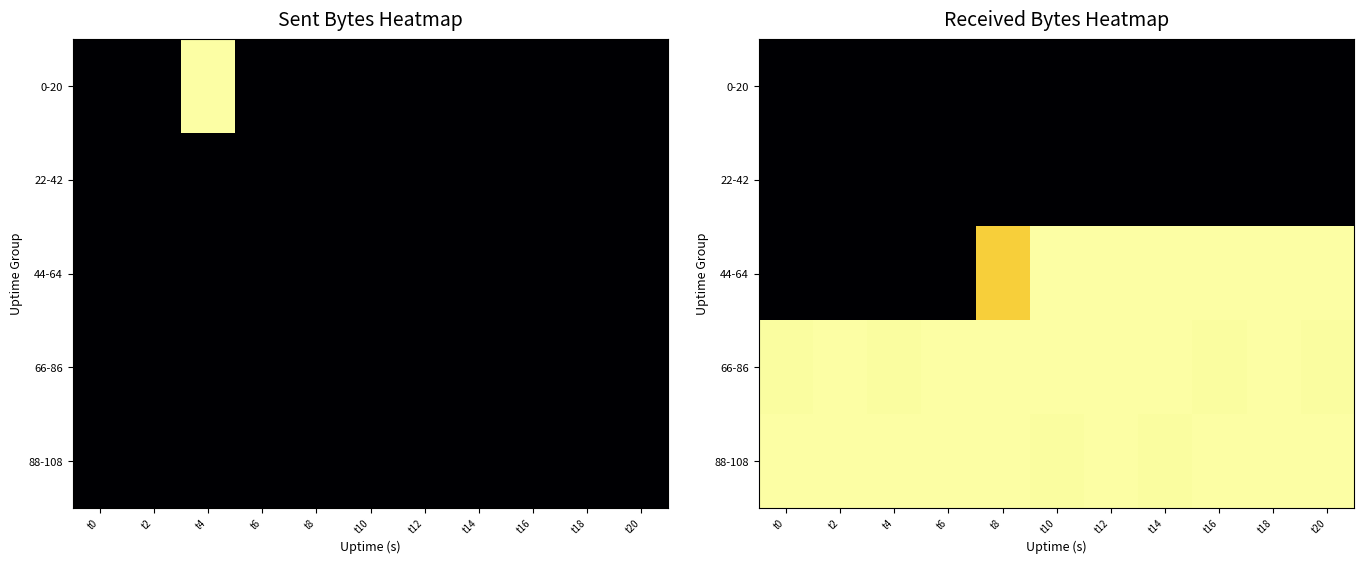

Is the value of 0-20 at t12 greater than the value of 22-42 at t8?

No